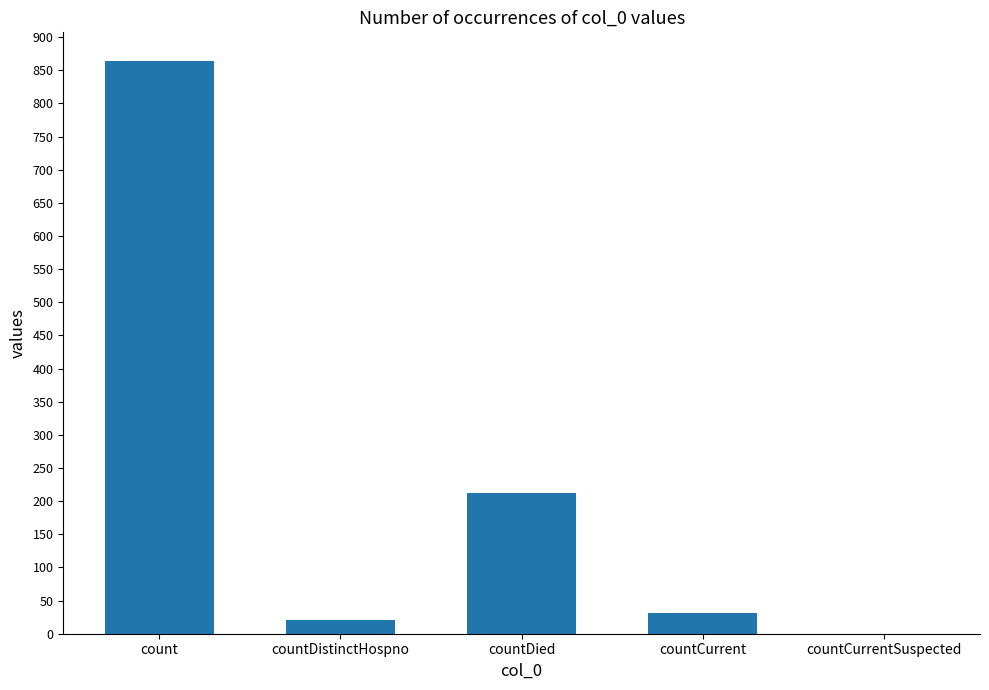

Are the bars horizontal?

No